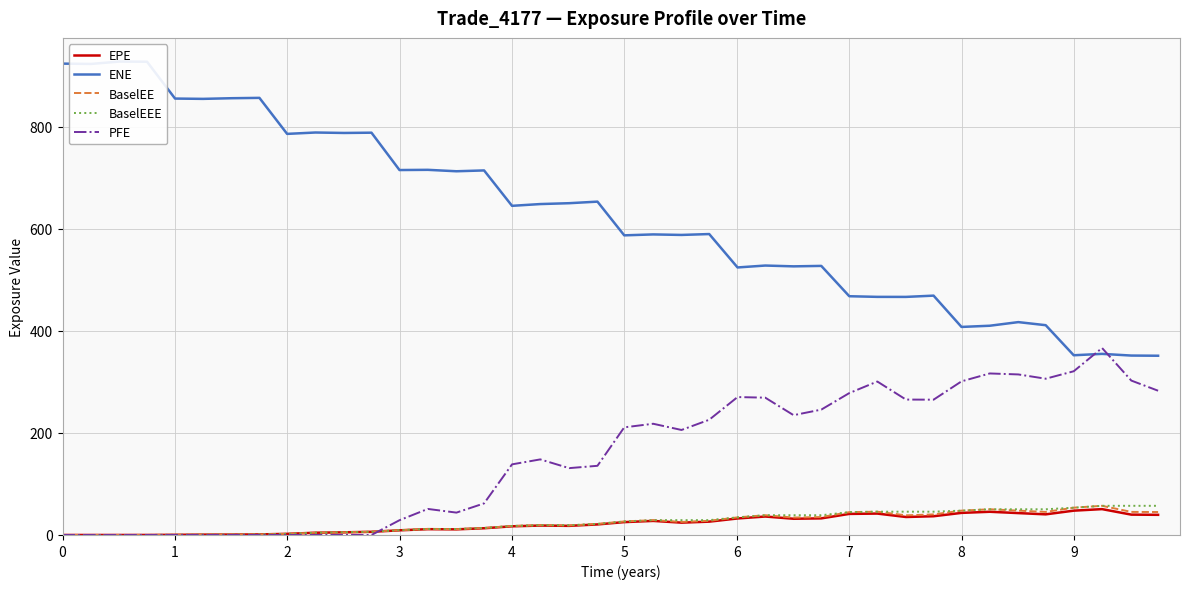

The value of BaselEEE at 0 is 36.0. True or false?

False